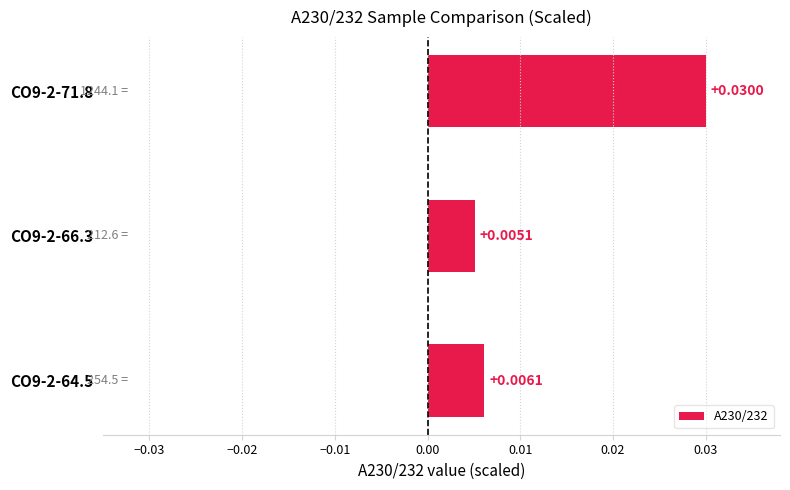

List the labels in order of value, smallest first.

CO9-2-66.3, CO9-2-64.5, CO9-2-71.8